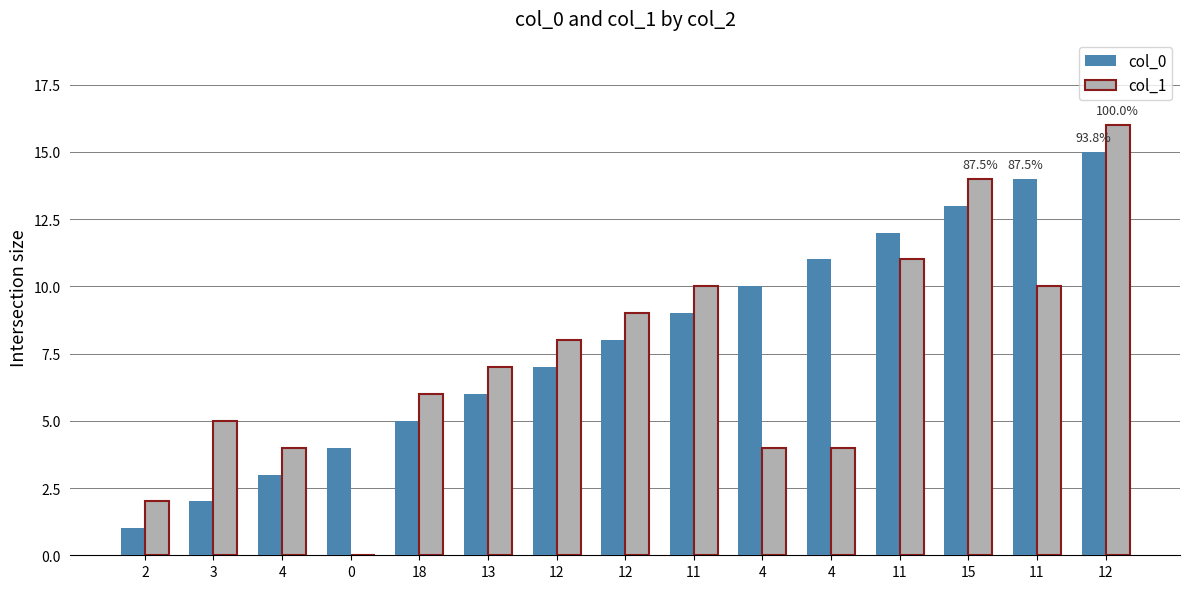

Reading right to left, extract all data points from this chart.

col_0: 12=15	11=14	15=13	11=12	4=11	4=10	11=9	12=8	12=7	13=6	18=5	0=4	4=3	3=2	2=1
col_1: 12=16	11=10	15=14	11=11	4=4	4=4	11=10	12=9	12=8	13=7	18=6	0=0	4=4	3=5	2=2